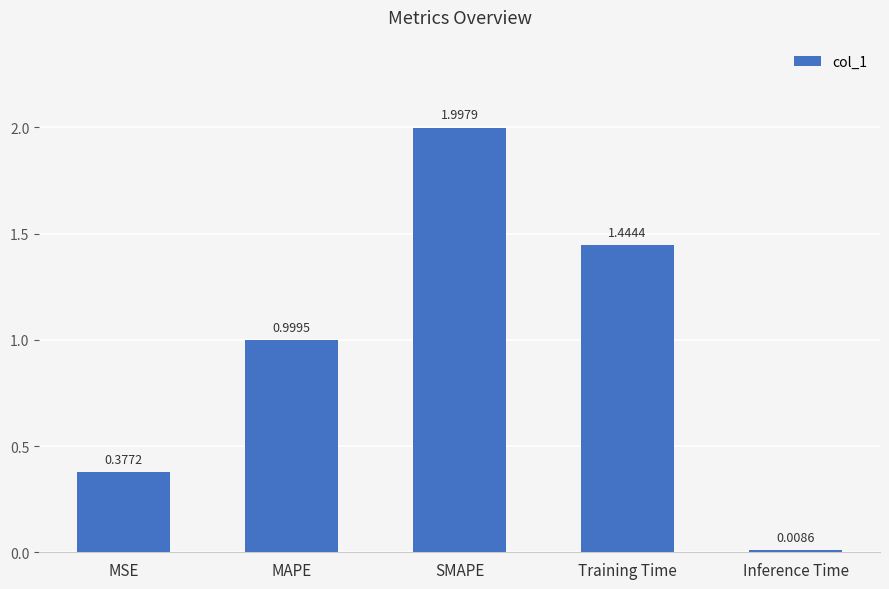

Which category has the lowest value across all series?

Inference Time